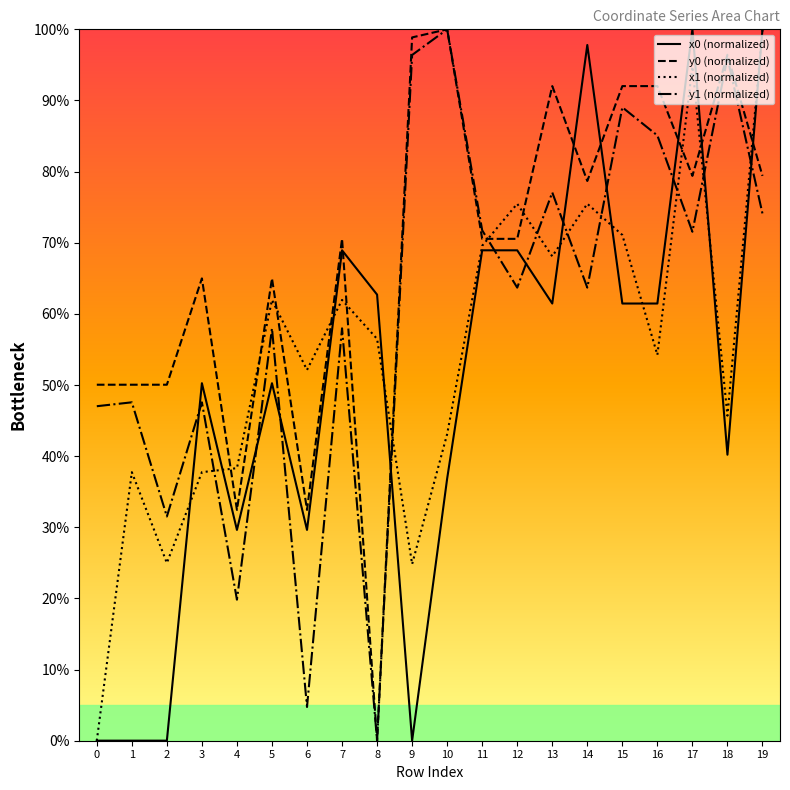

Does the chart display data point markers on the line(s)?

No